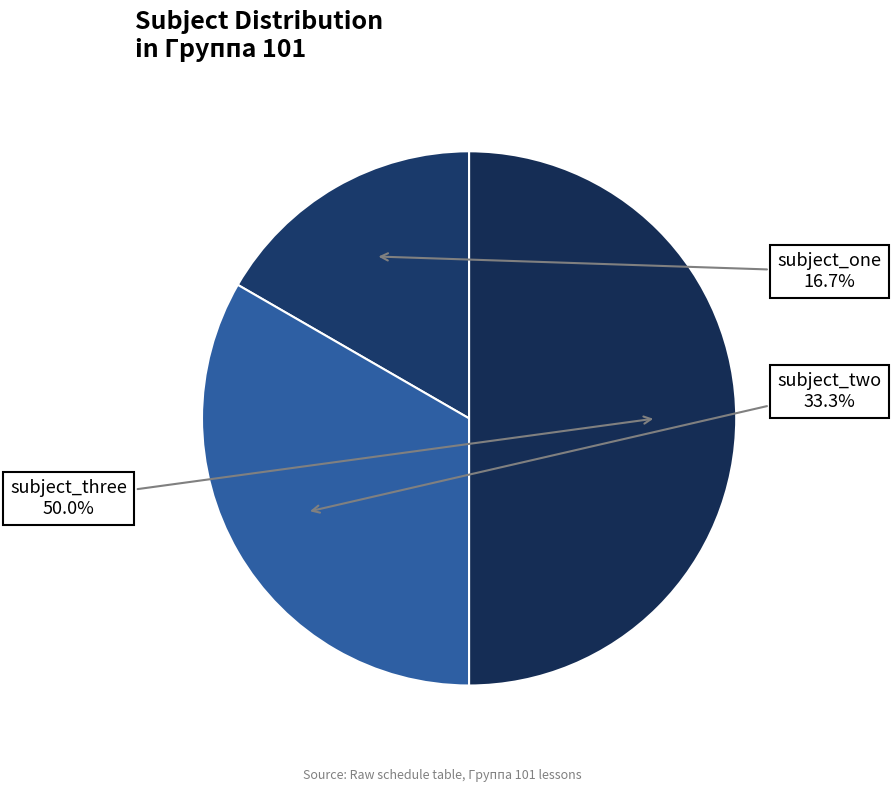

Is subject_two the majority of the pie?

No